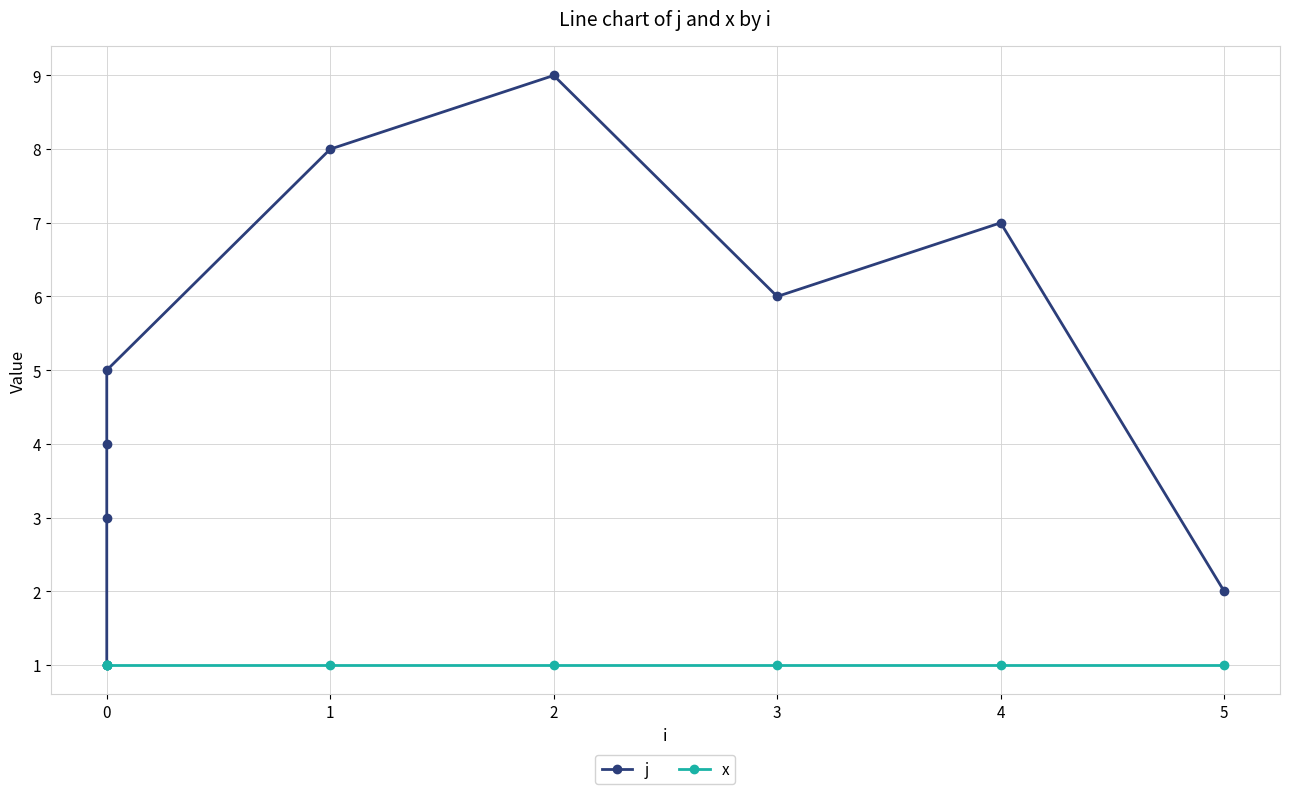

Does the chart have visible grid lines?

Yes